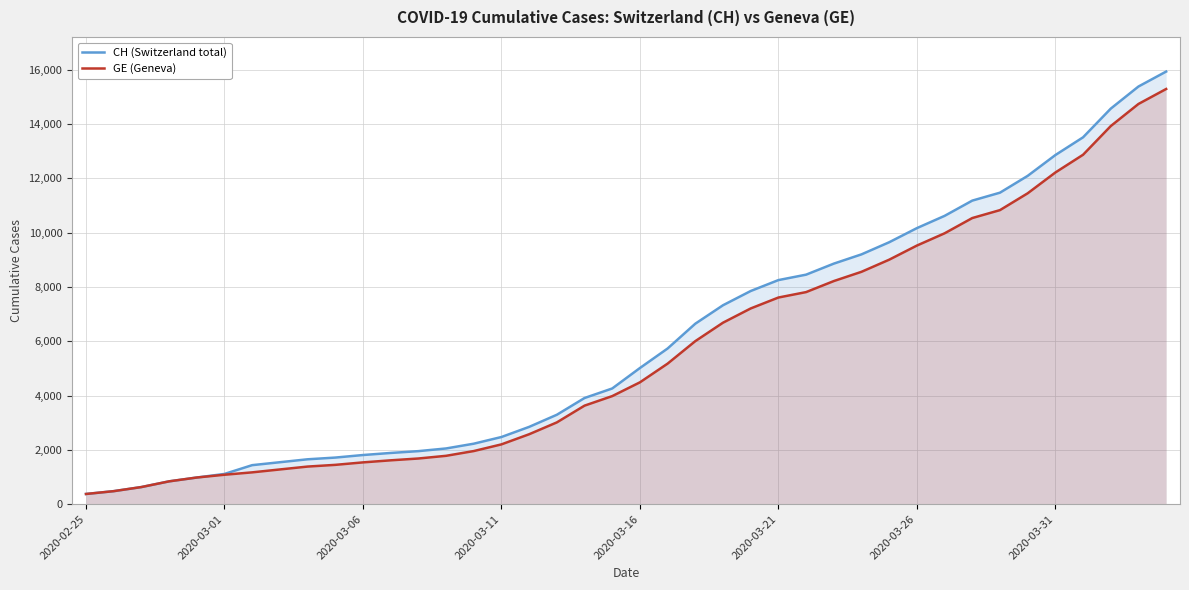

What is the sum of all GE (Geneva) values?

225656